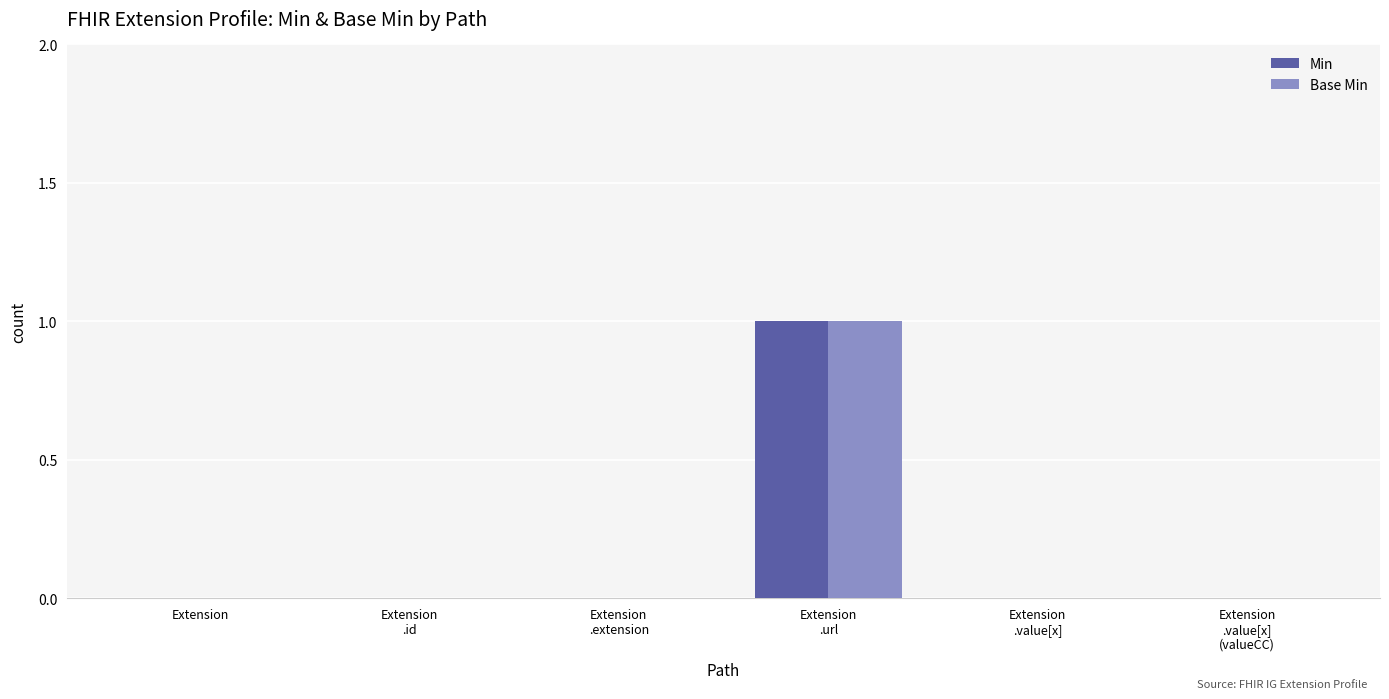

Is it true that Base Min equals 1 at Extension?

False